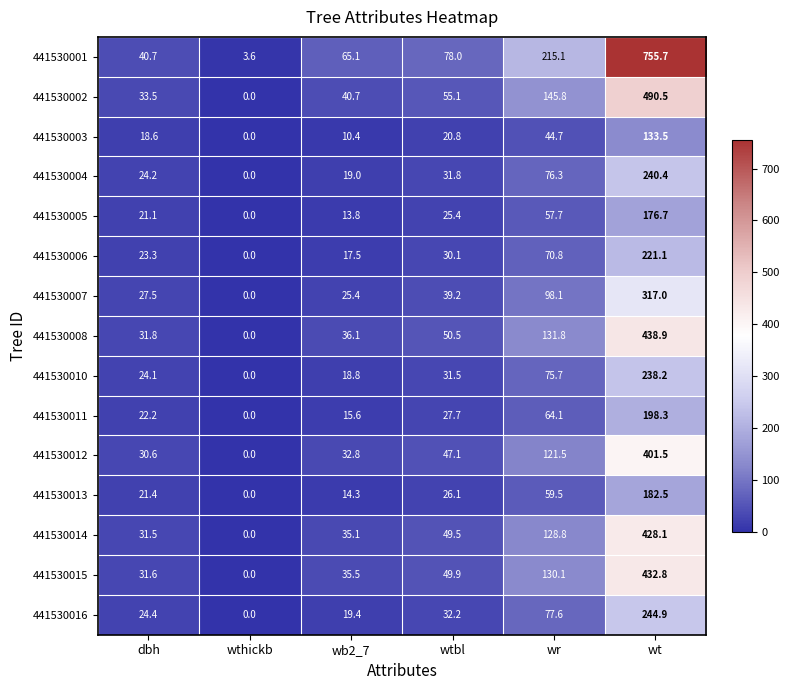

Which series has the largest range (max minus min)?

441530001